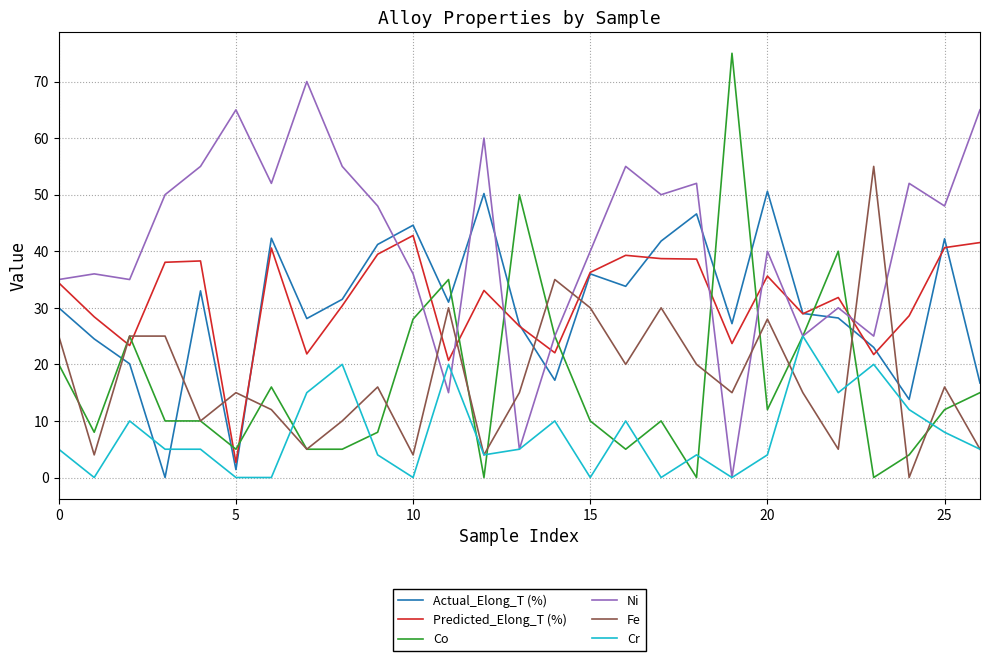

What is the maximum value for Fe?

55.0